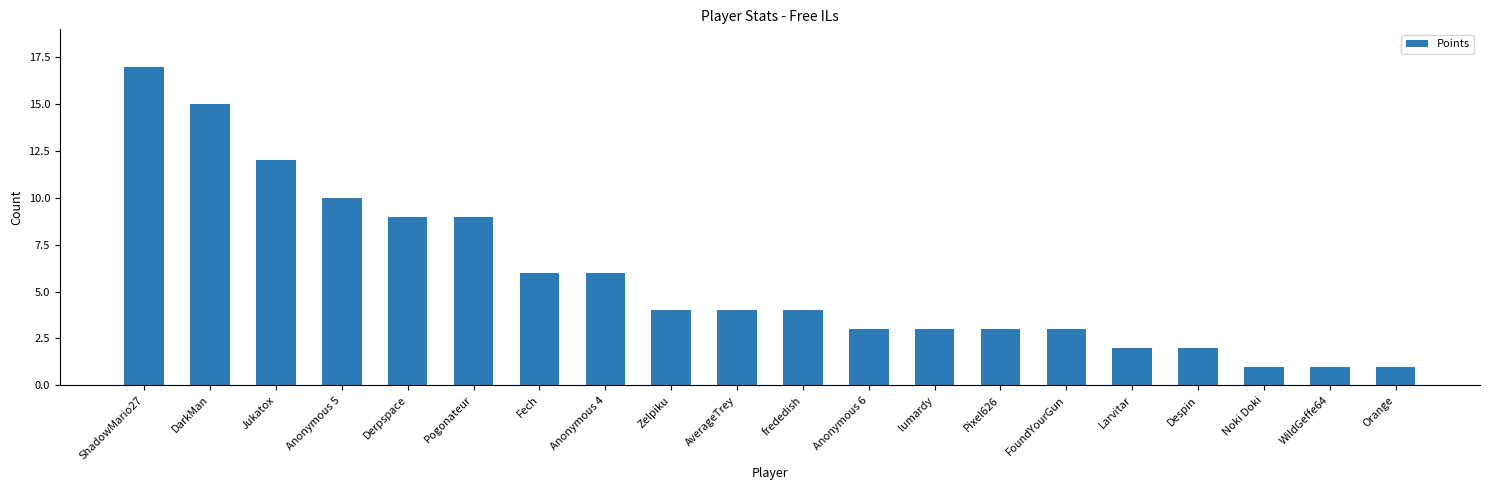

What is the difference between the values at ShadowMario27 and Derpspace?

8